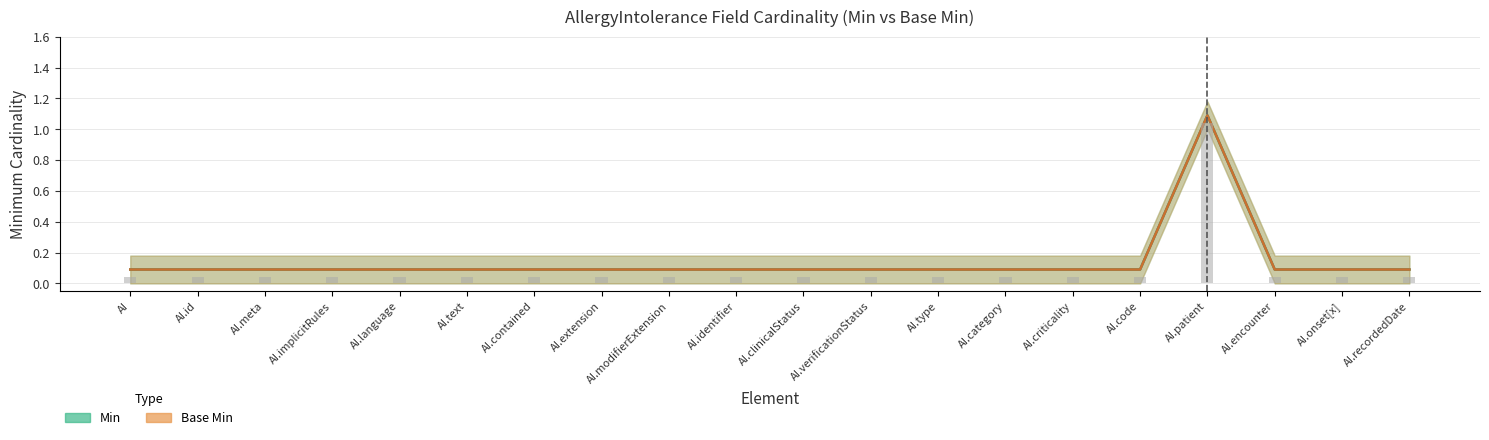

Rank the series by their maximum value, from highest to lowest.

Min, Base Min